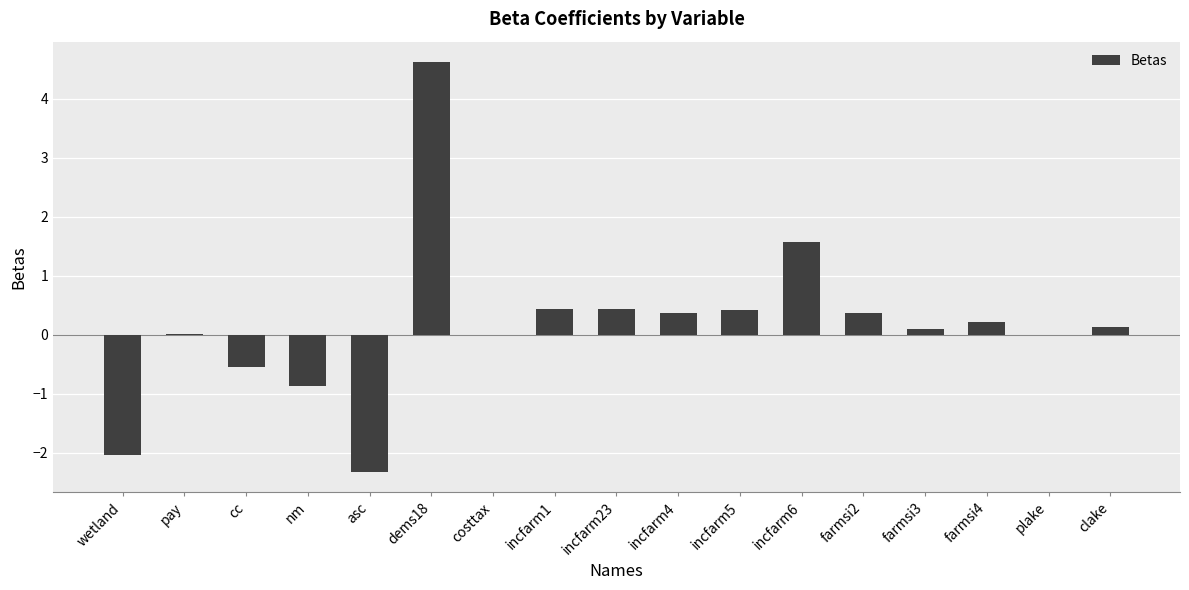

Read the value at incfarm4.

0.4